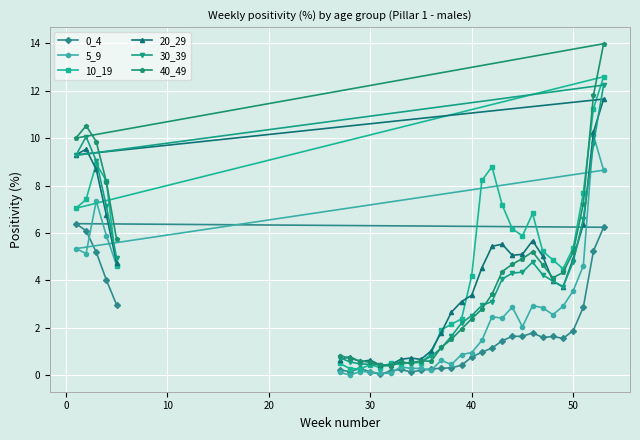

True or false: 10_19 has more than 1 points higher than both neighbors.

True